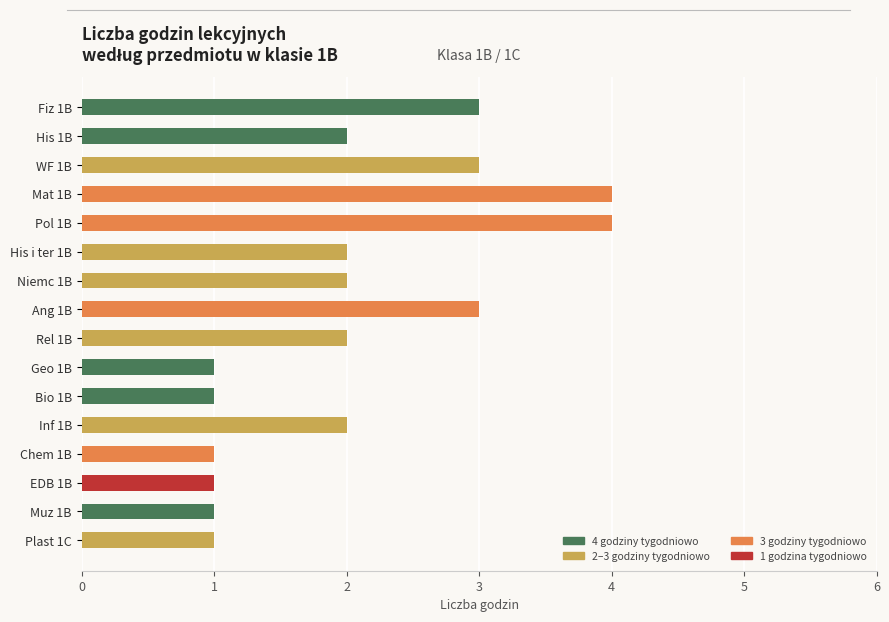

Reading bottom to top, list all the values displayed in this chart.

1	1	1	1	2	1	1	2	3	2	2	4	4	3	2	3